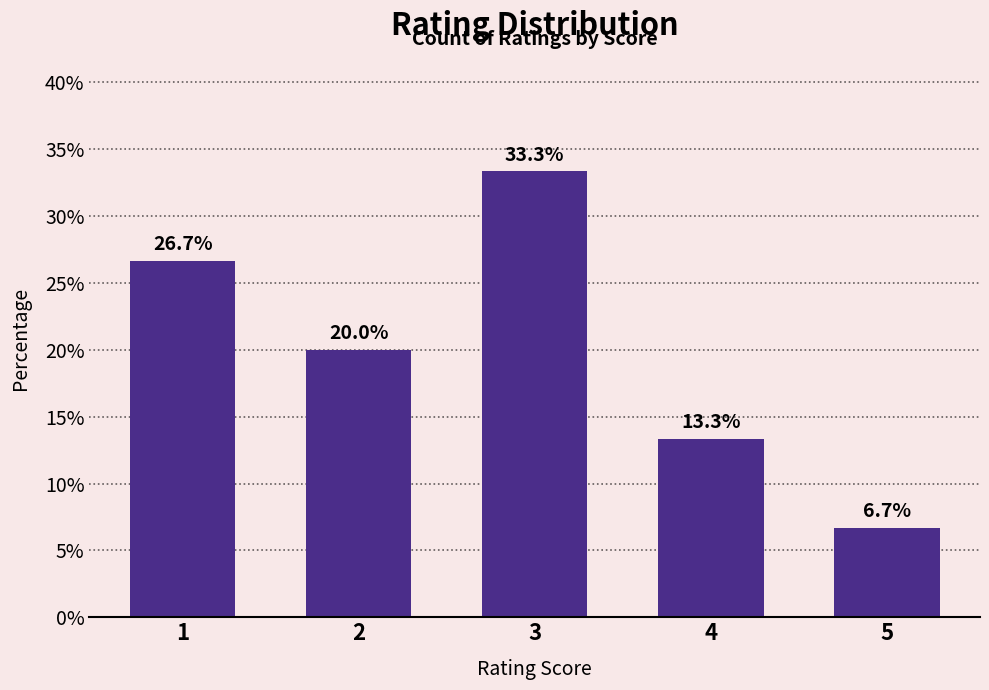

What is the minimum value shown in the chart?

6.7